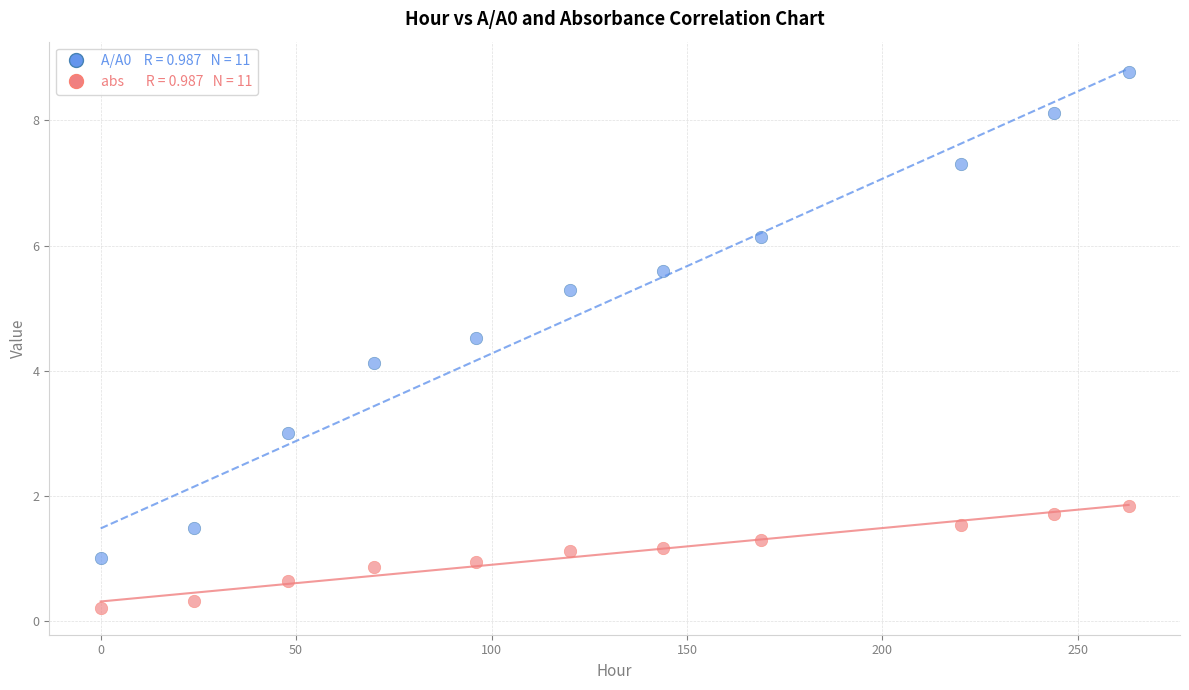

Across all series, what Y value is closest to 4?

4.1